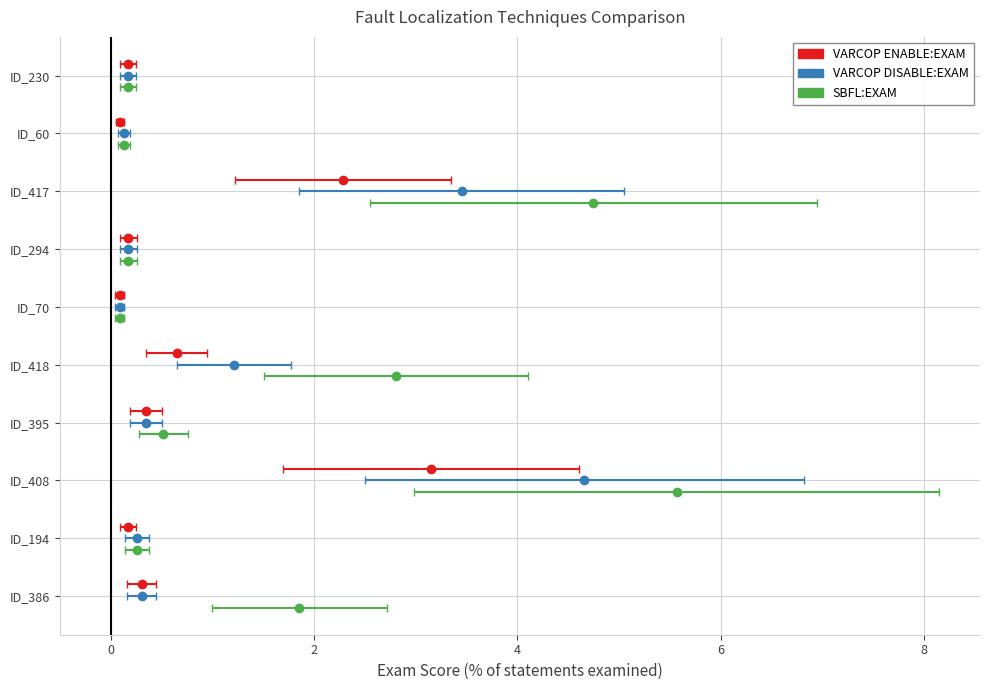

Is the value of VARCOP_DISABLE:EXAM at ID_194 greater than the value of SBFL:EXAM at ID_70?

Yes